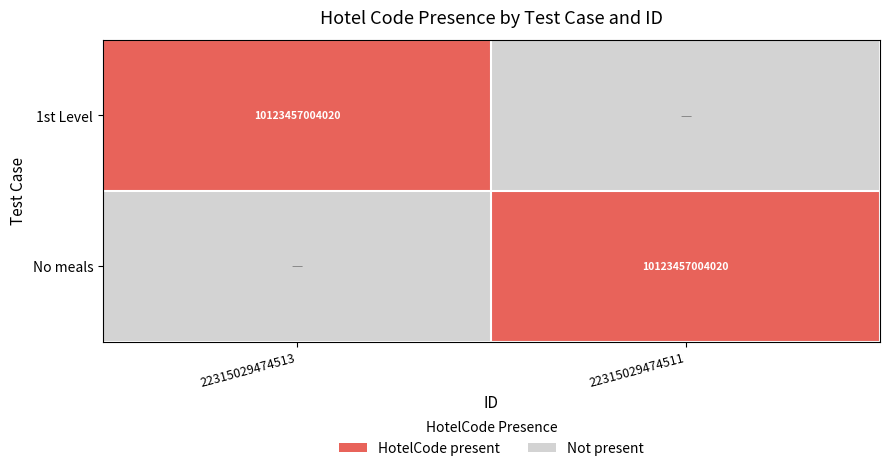

True or false: No meals has a value of 10123457004020 at 22315029474511.

True